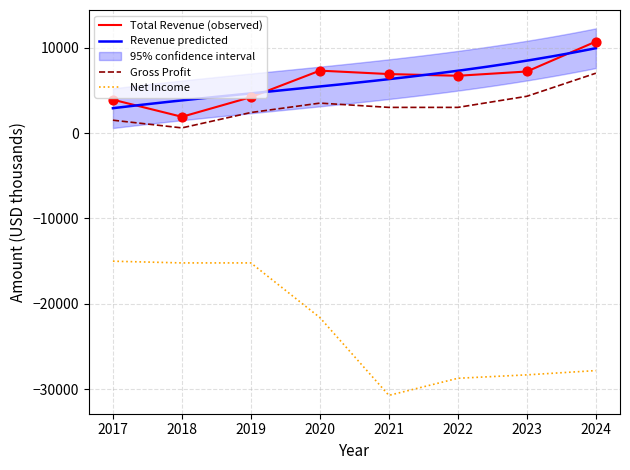

At which category is the sum across all series the highest?

2019